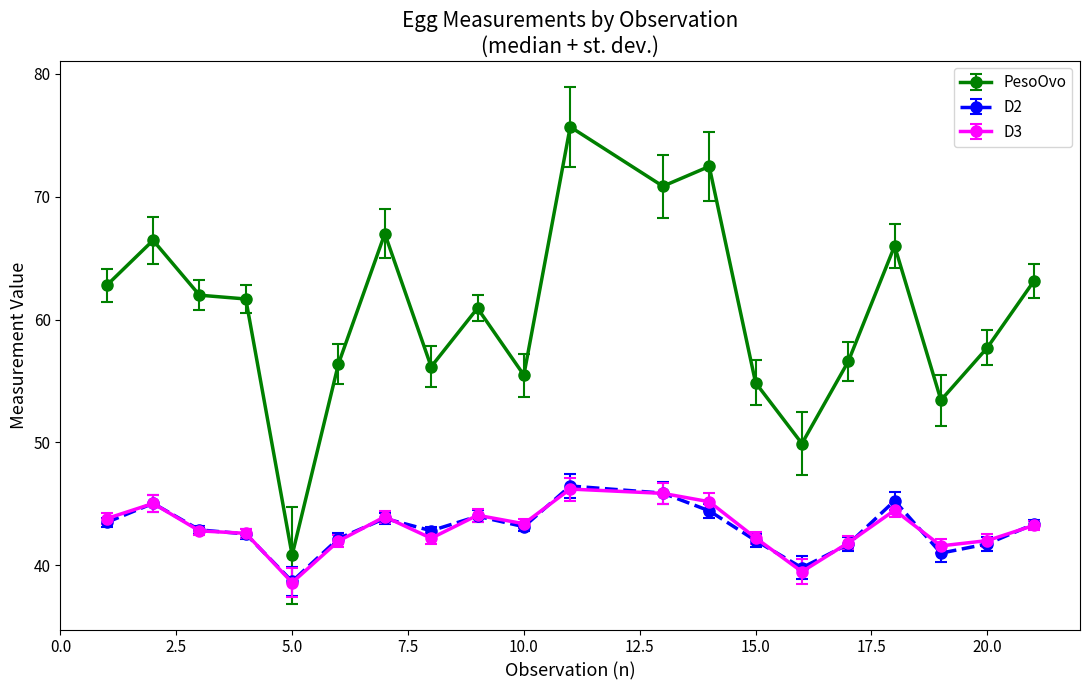

What is the difference between the maximum and minimum values in the PesoOvo series?

34.8